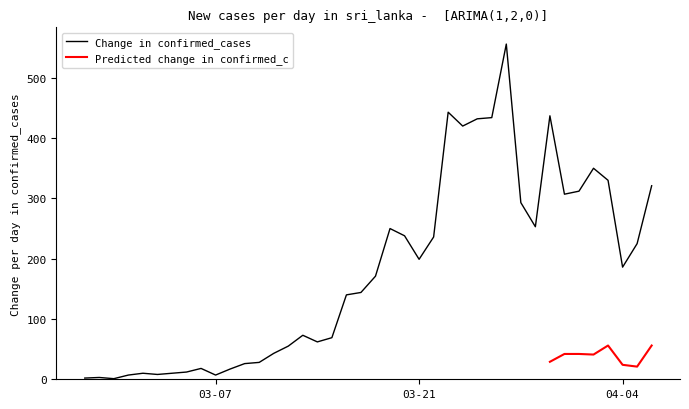

Which label corresponds to the largest value in the chart?

2020-03-27